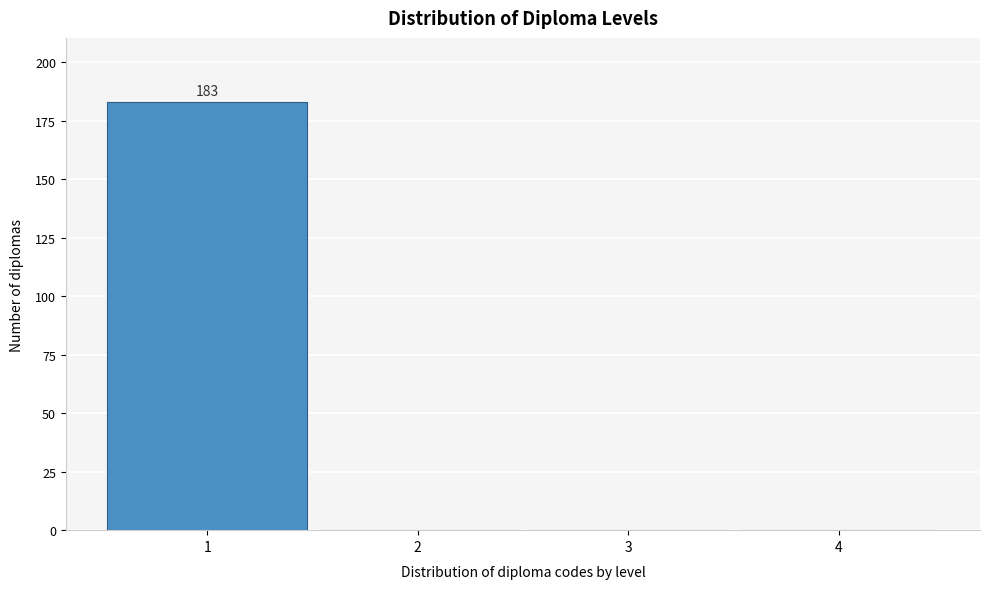

Reading left to right, list all the values displayed in this chart.

1=183	2=0	3=0	4=0